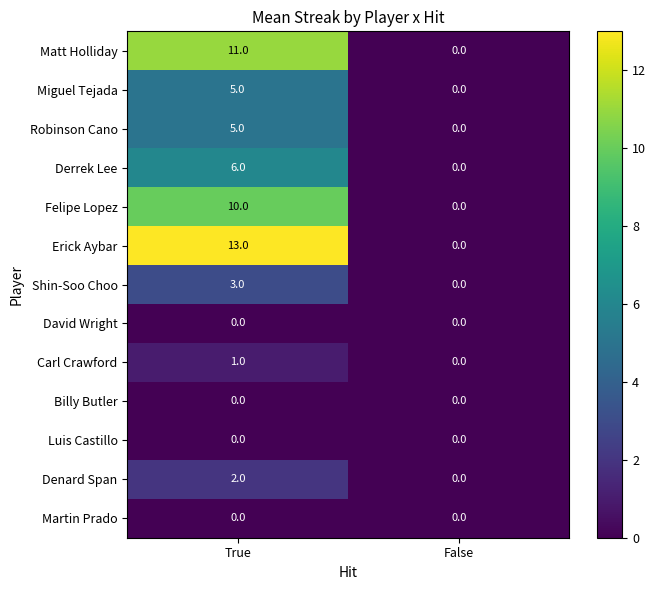

What is the difference between the Felipe Lopez values at False and True?

10